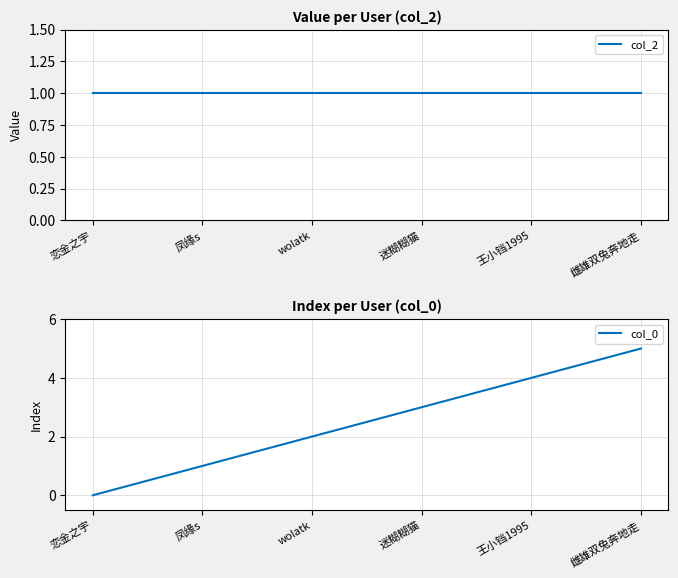

What are all the series names shown in the legend?

col_2, col_0